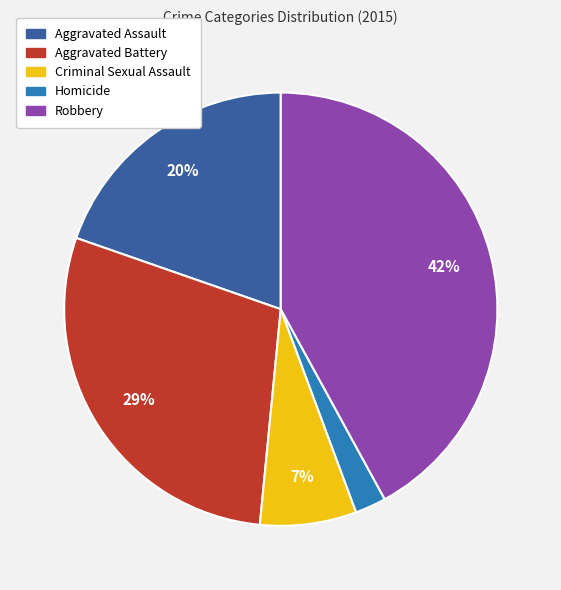

Approximately how many times larger is the value at Aggravated Battery compared to Robbery?

0.7